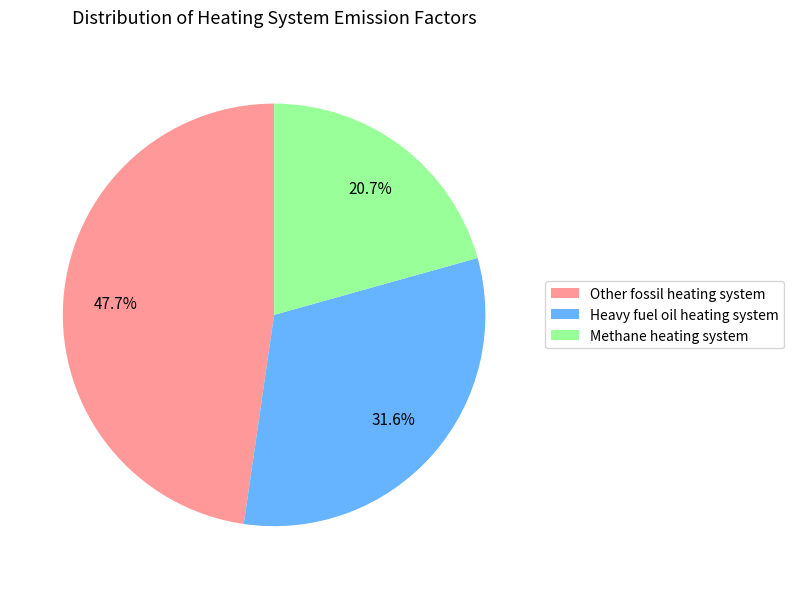

What percentage is the Methane heating system slice, to the nearest percent?

21%